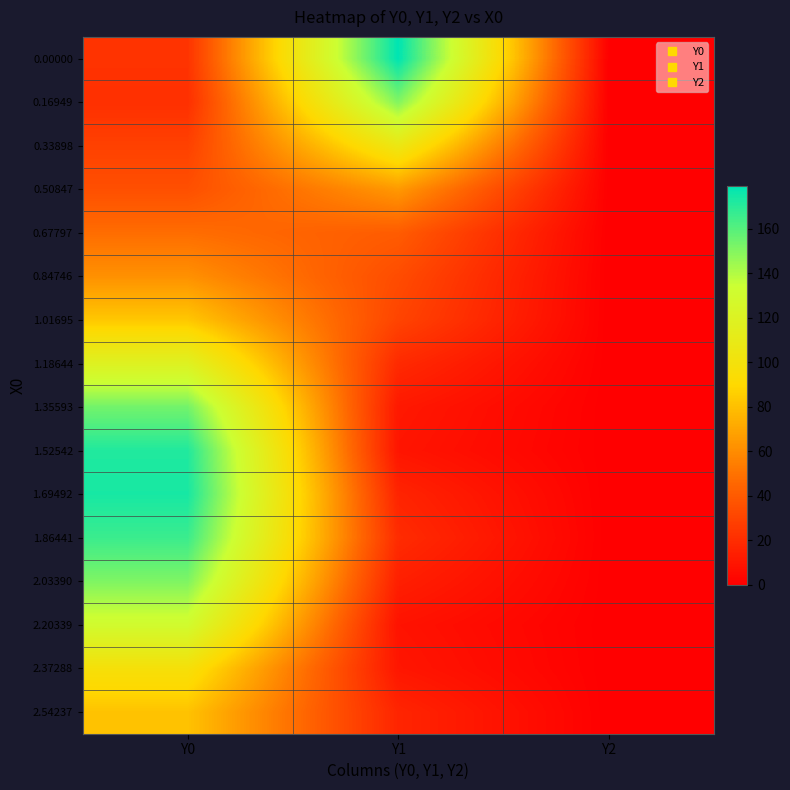

What is the total value across all series at Y0?

1544.4